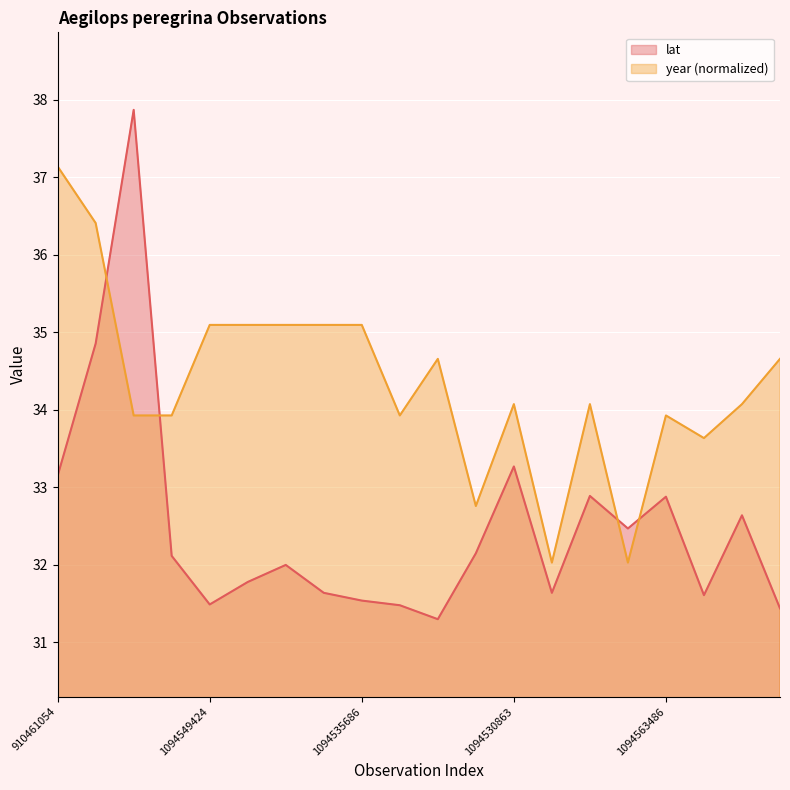

What is the difference between the second highest and second lowest values in the lat series?

3.4